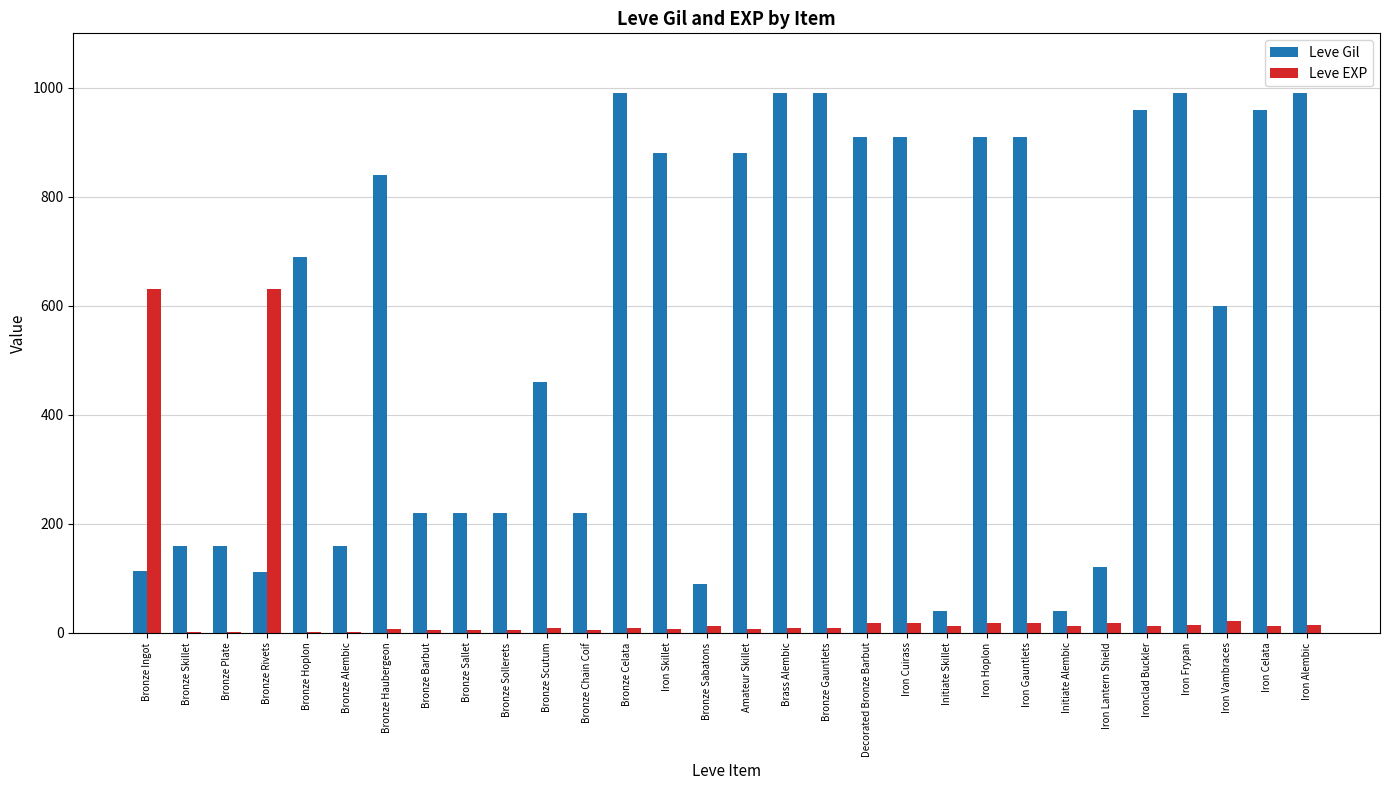

Which series changed the most between Bronze Plate and Amateur Skillet?

Leve Gil